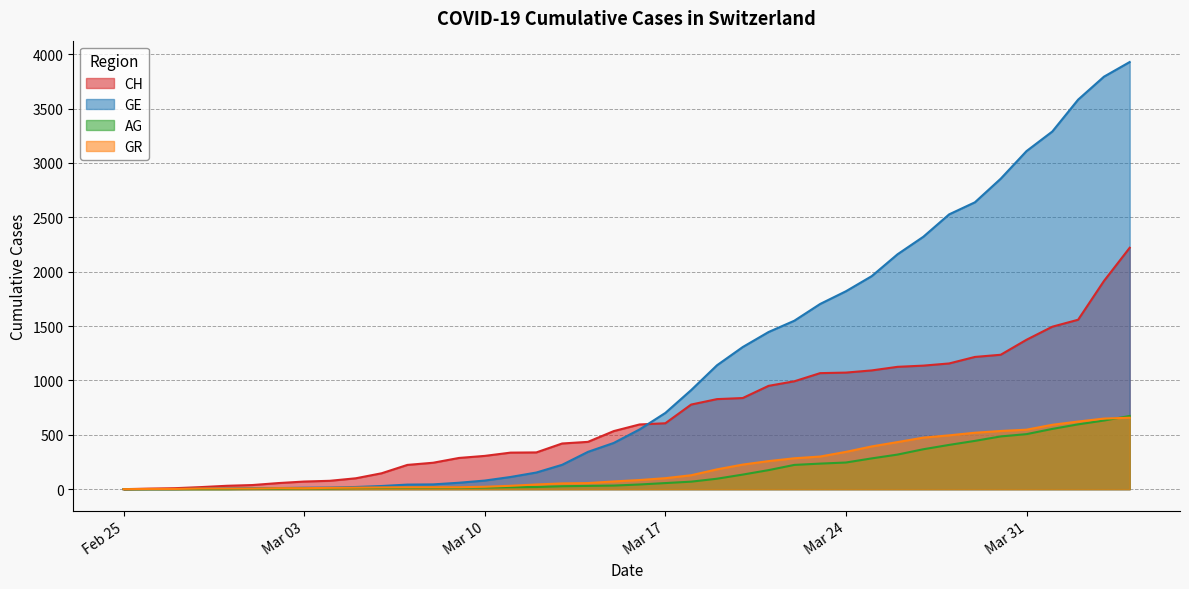

Between 2020-02-29 and 2020-04-04, which series saw the biggest shift?

GE